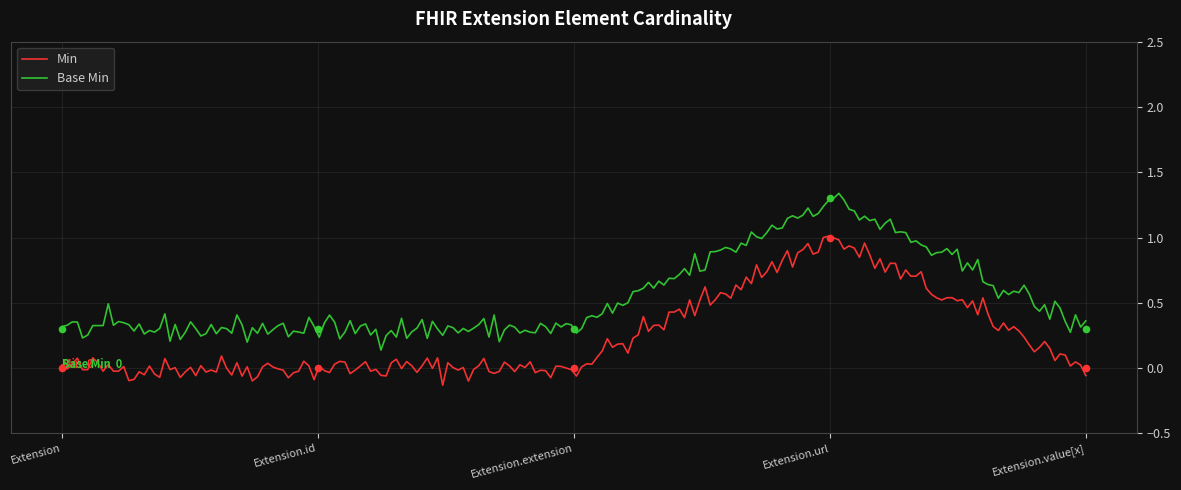

At how many categories does at least one series exceed 0?

5